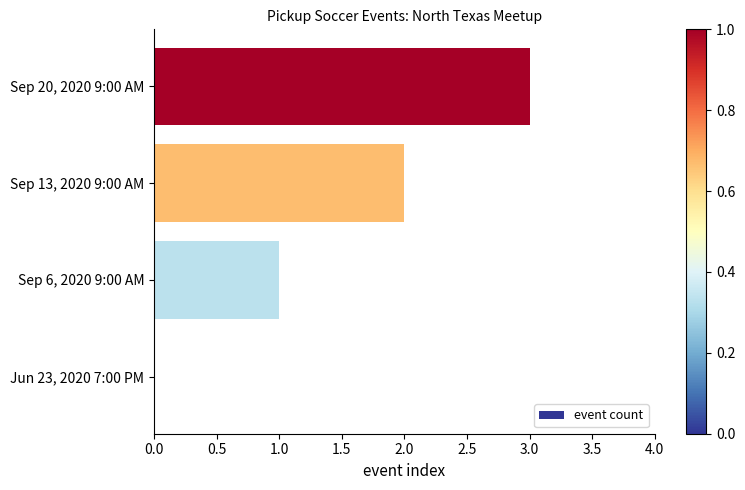

What is the greatest value displayed?

3